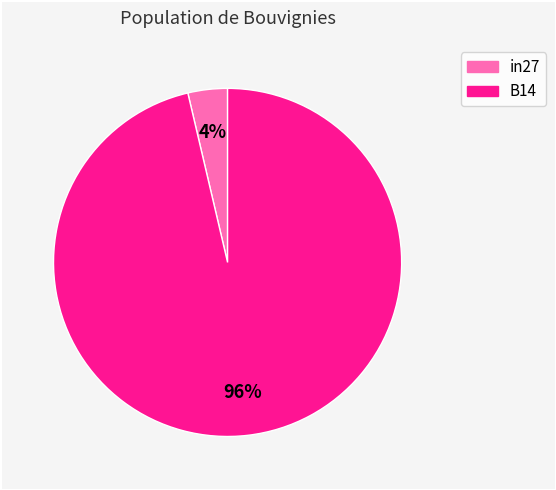

To the nearest percent, what is the average slice percentage?

50%